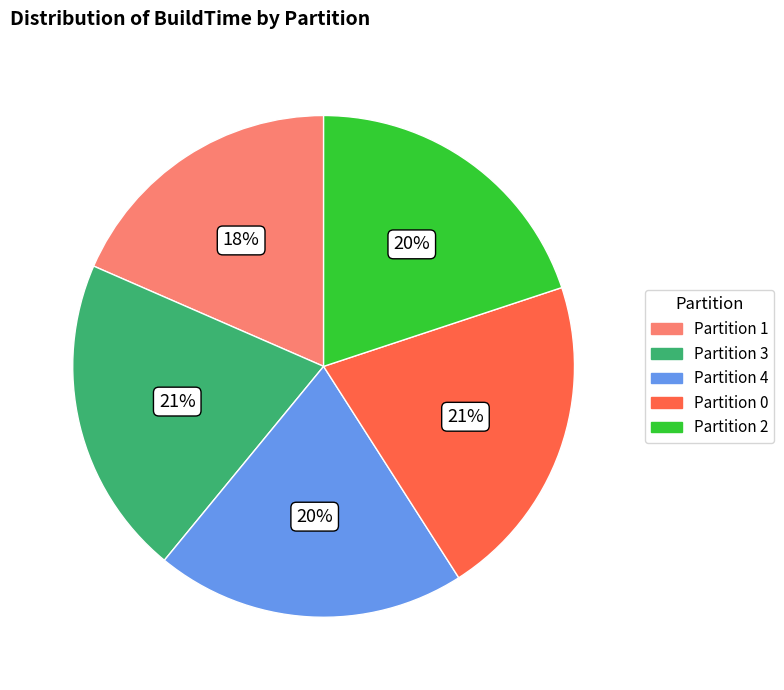

Is there any slice that represents more than half of the pie?

No